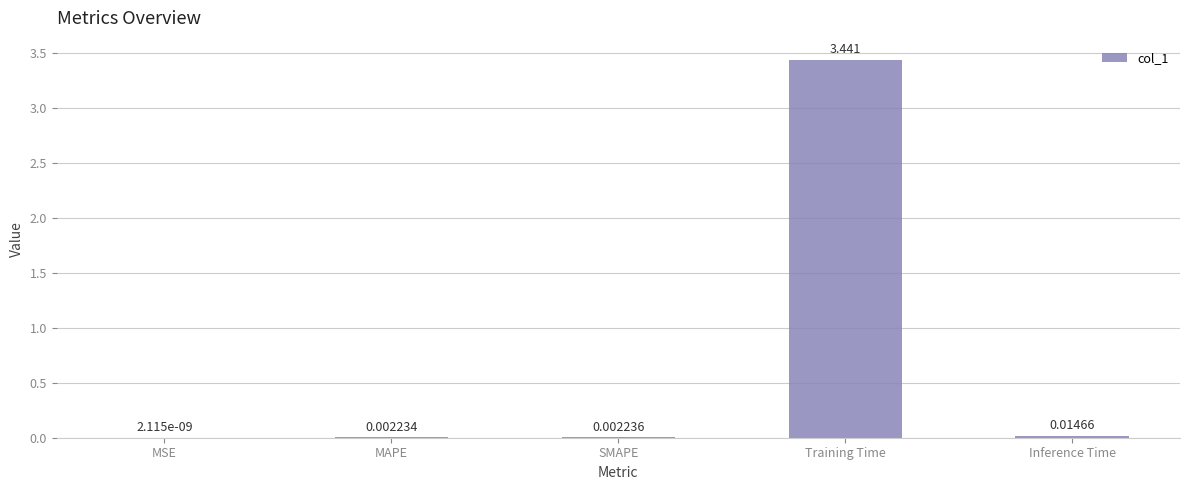

Where is the data nearest to the value 1?

Inference Time